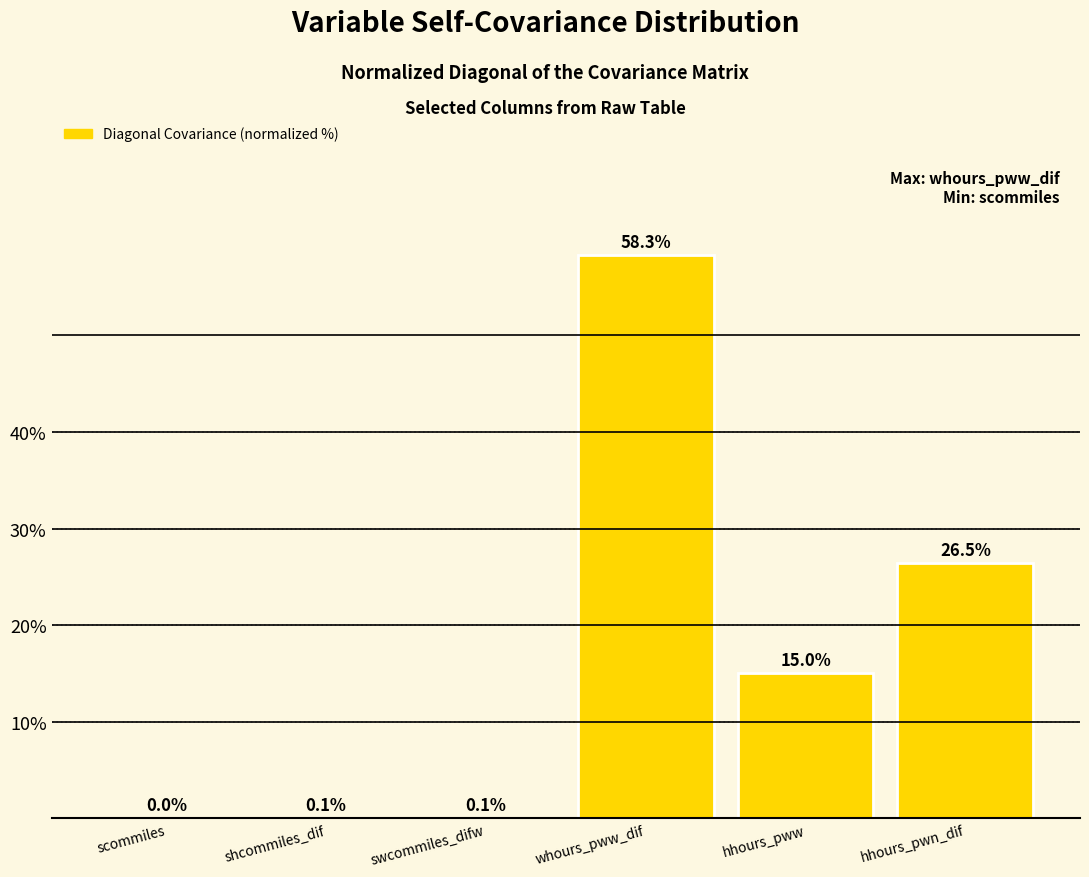

Are the bars grouped side by side (vs. stacked)?

No